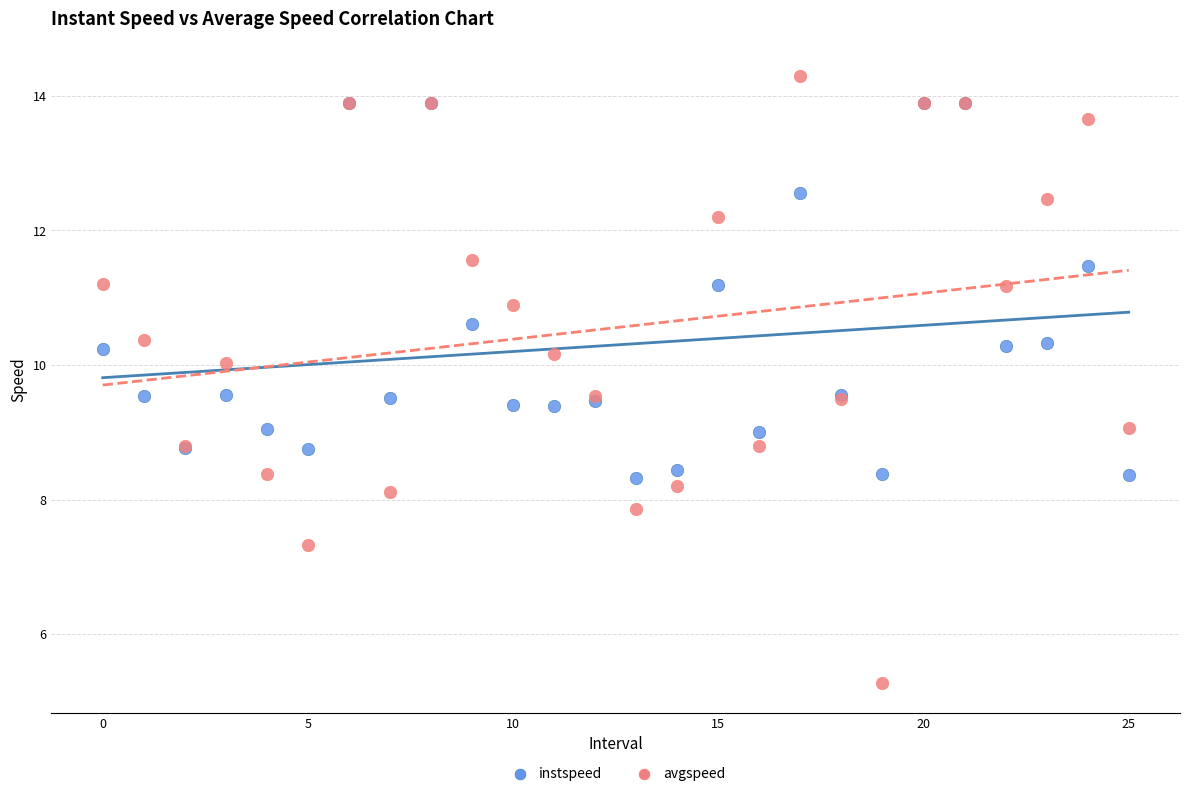

What are all the series names shown in the legend?

instspeed, avgspeed